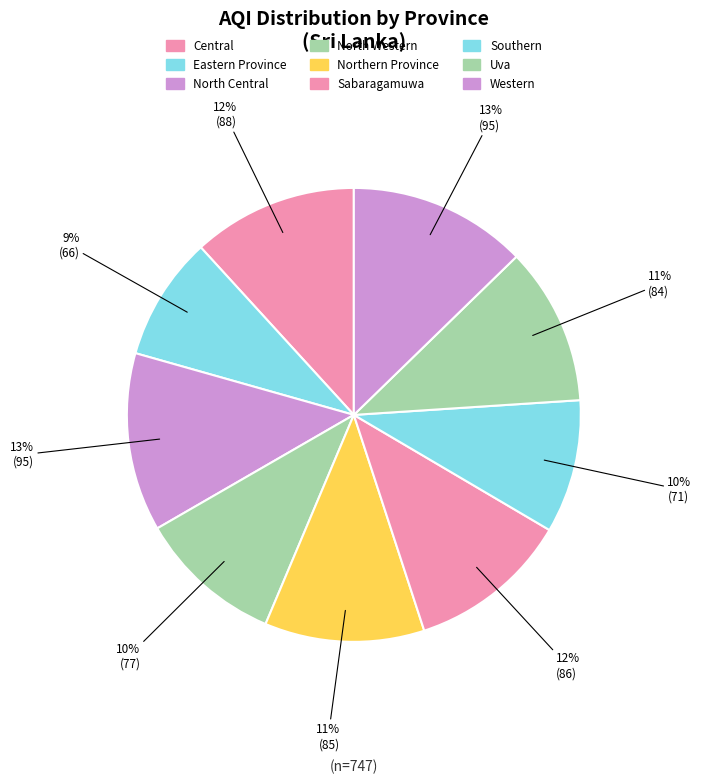

Which category has the smallest portion of the pie?

Eastern Province